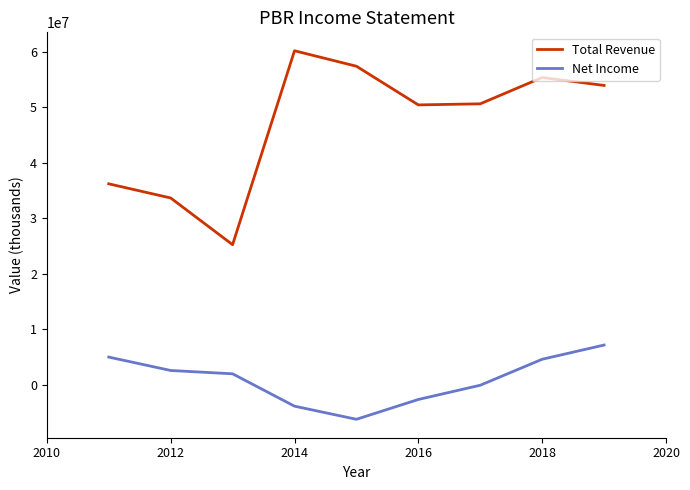

Which series has the largest range (max minus min)?

Total Revenue